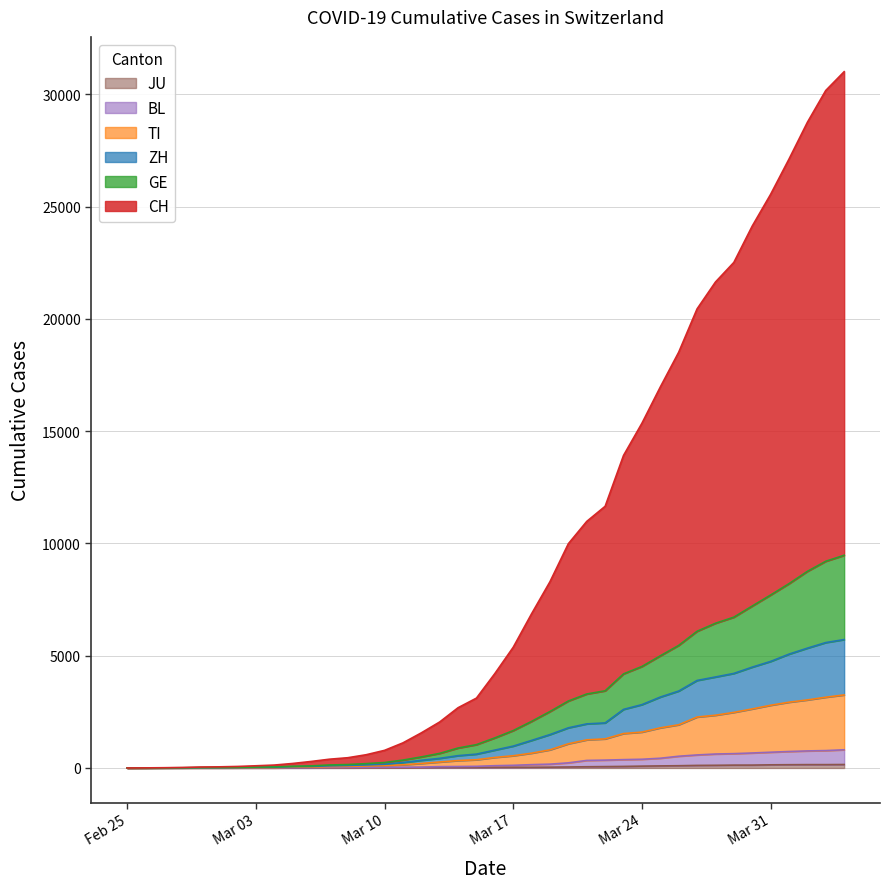

True or false: BL has a value of 199 at 2020-03-18.

False